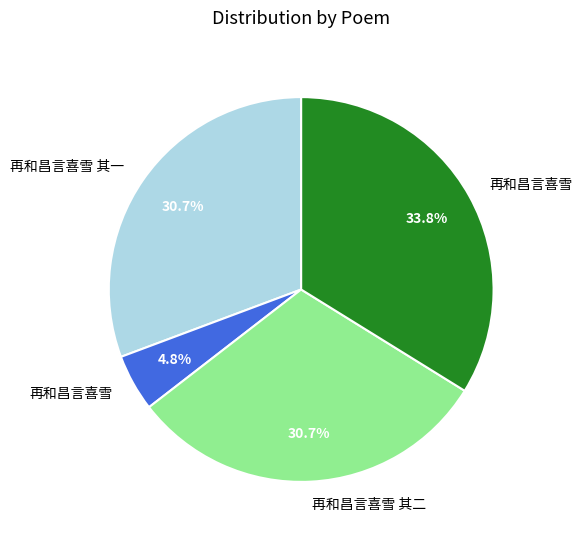

Is there any slice that represents more than half of the pie?

No